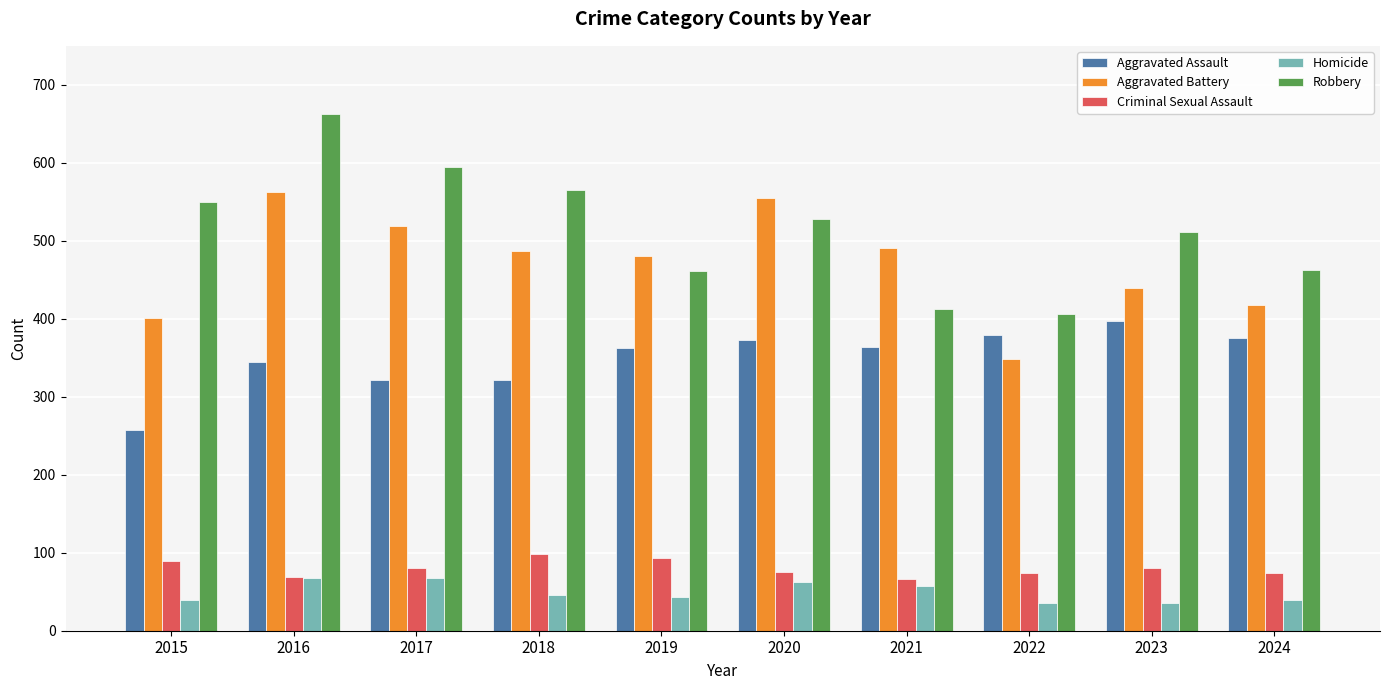

What is the highest value of the Aggravated Assault series?

397